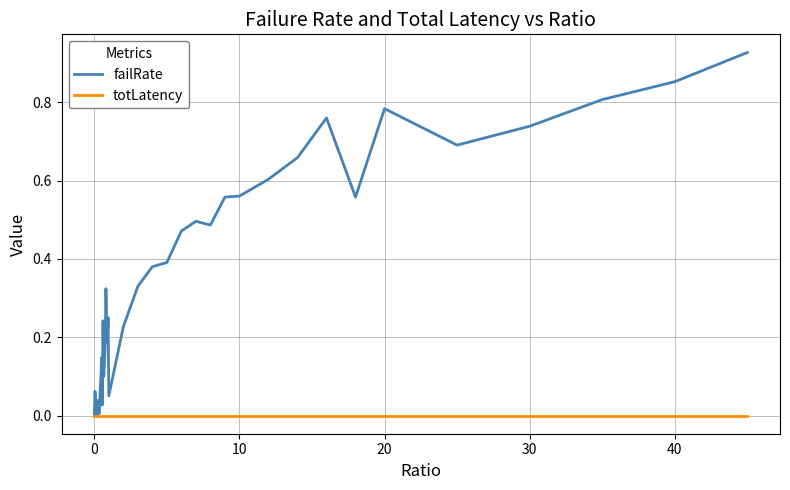

How many distinct data groups are displayed?

2